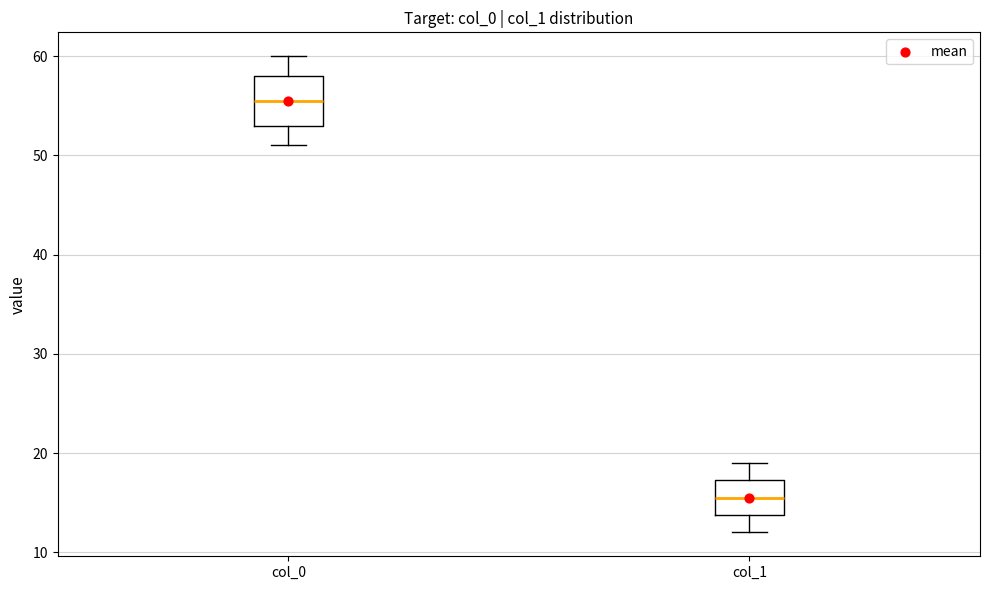

Comparing the boxes themselves (not the whiskers), which one is the tallest?

col_0